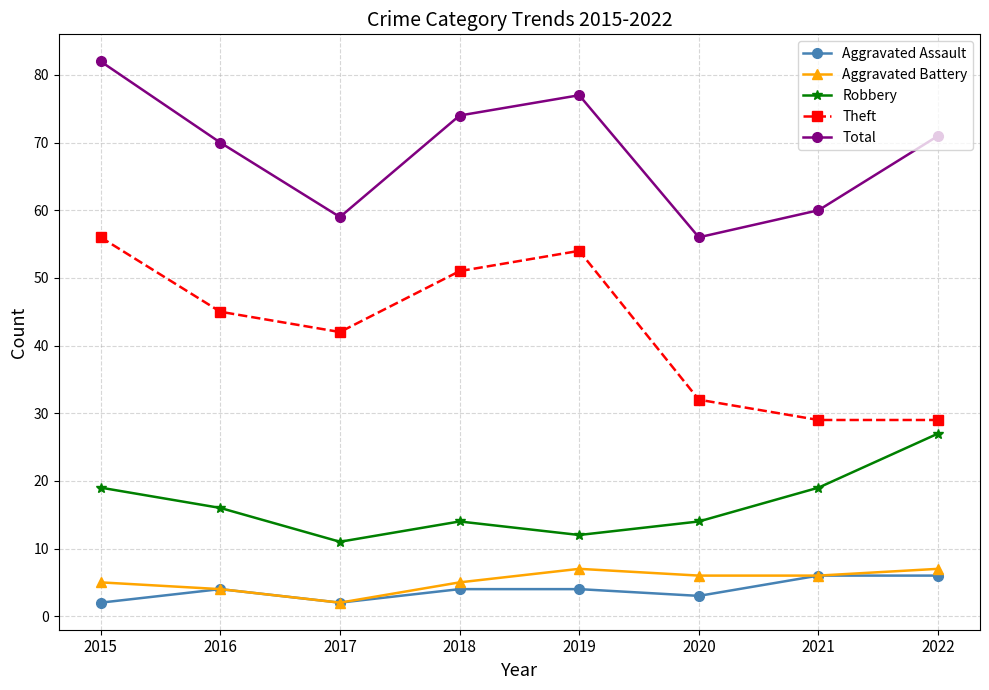

What is the difference between the highest and lowest values at 2022?

65